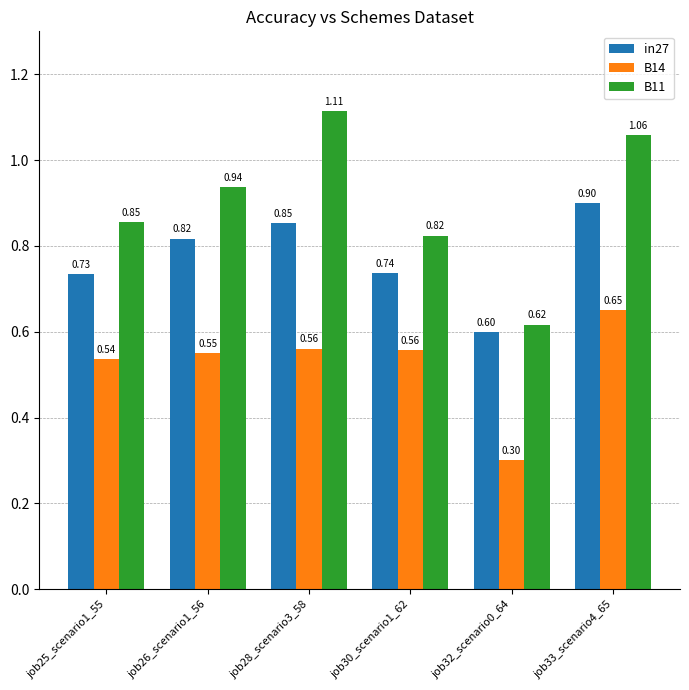

What is the difference between the maximum and second lowest values in the B14 series?

0.1